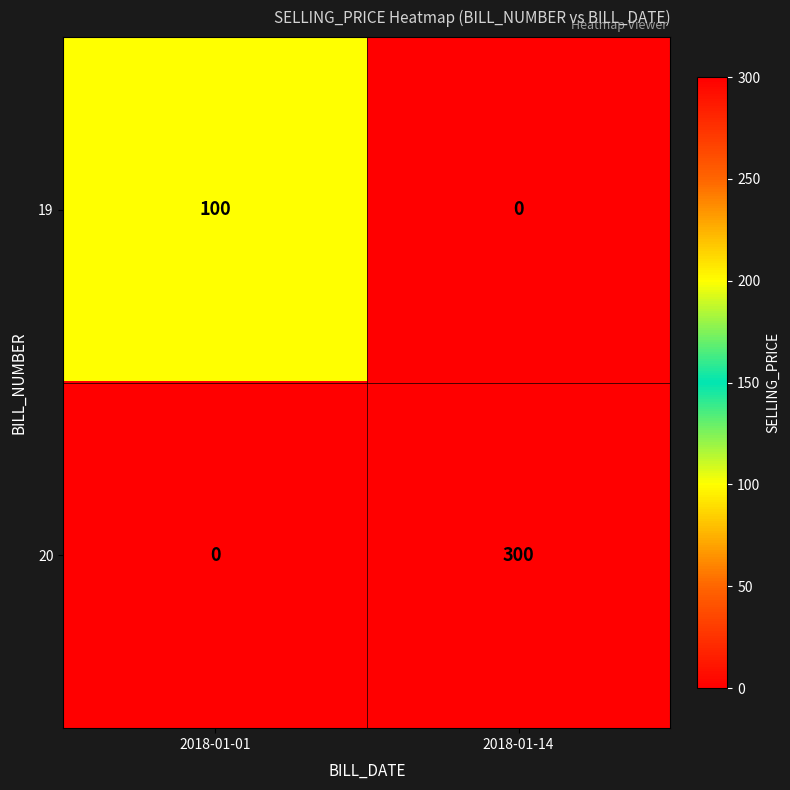

Rank the series by their maximum value, from highest to lowest.

20, 19